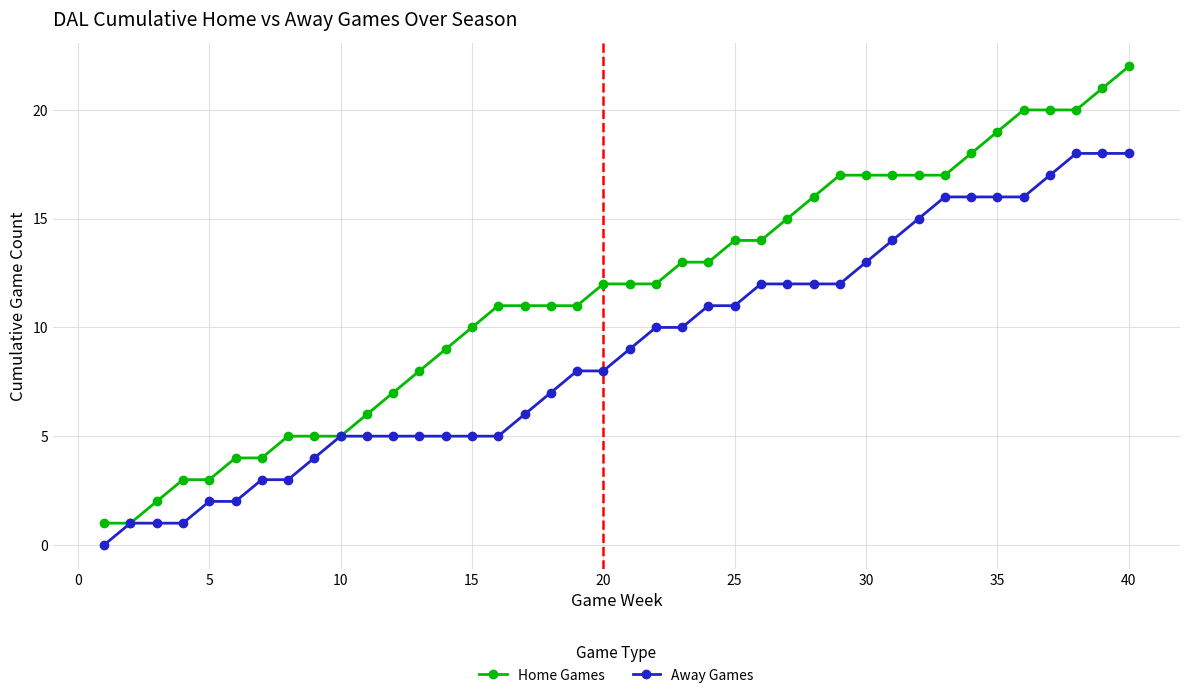

Which series has the widest spread of values?

Home Games